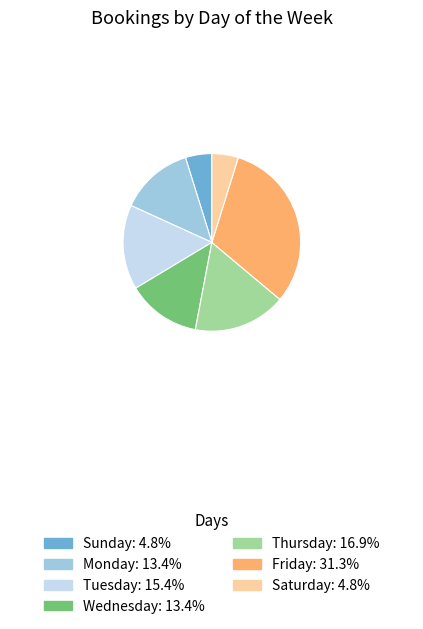

Does Monday represent more than half of the total?

No